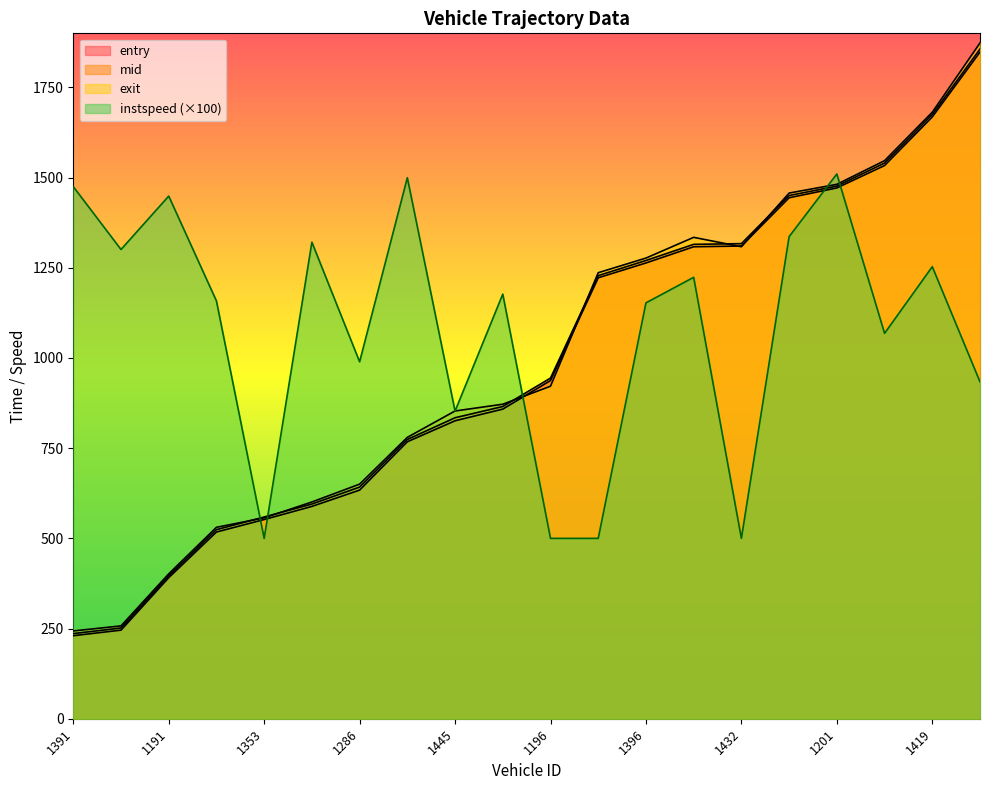

At which category is the sum across all series the highest?

1410